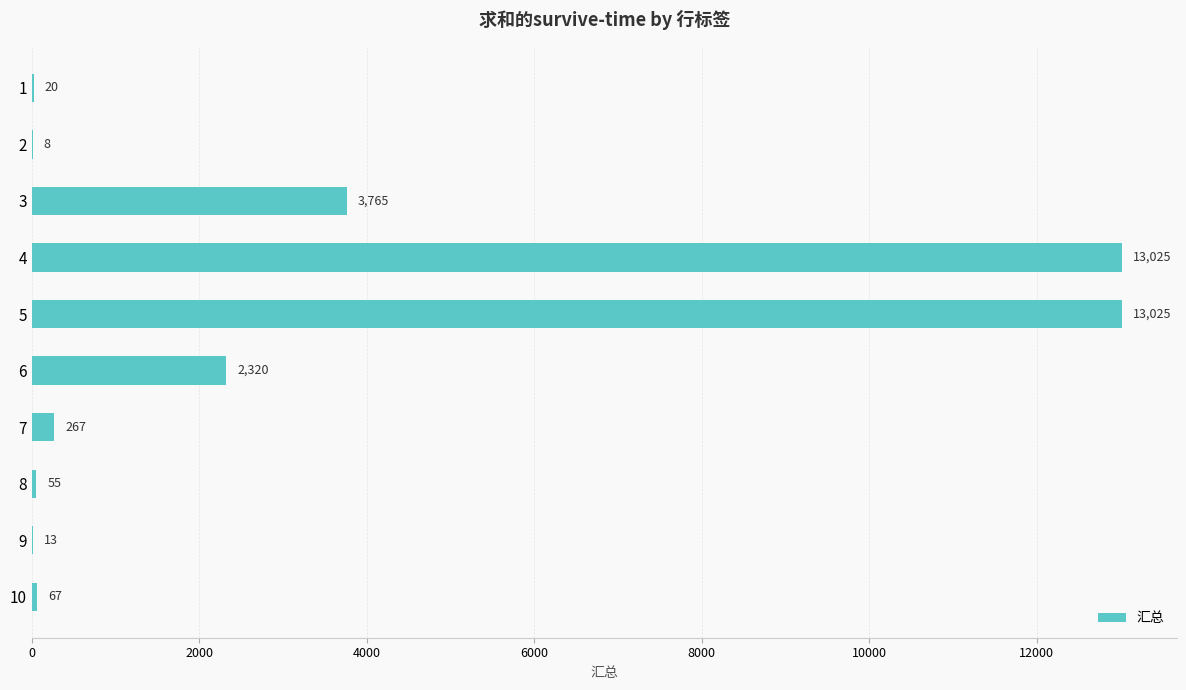

What is the sum of all values?

32565